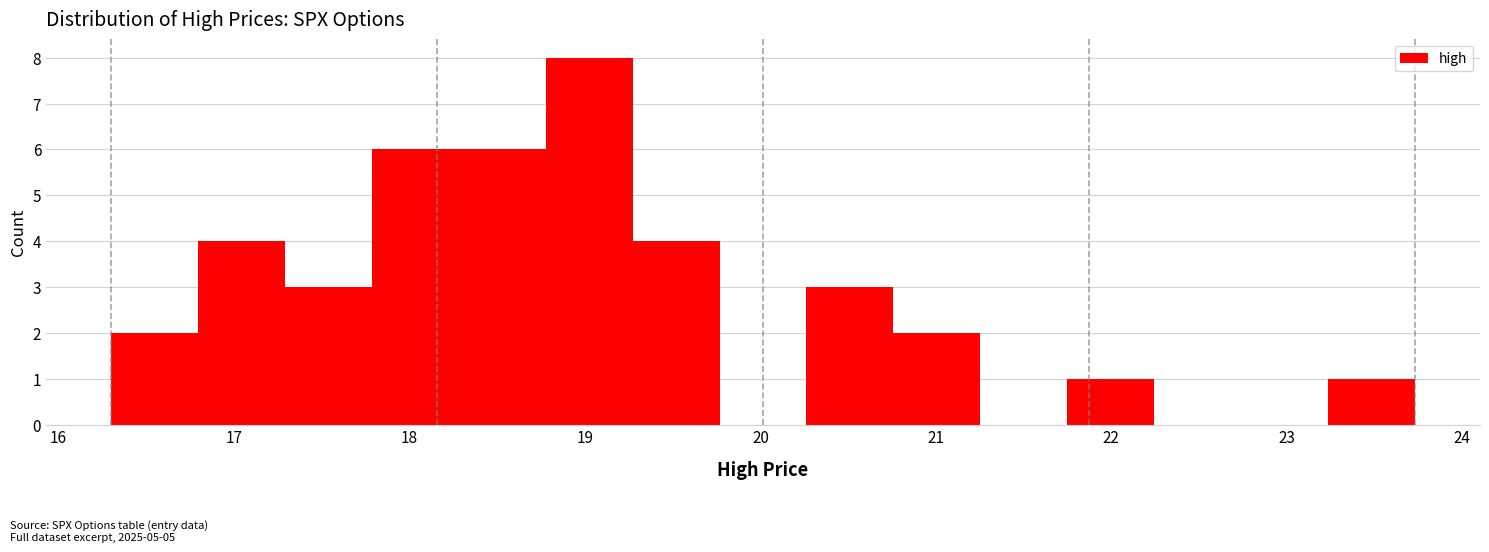

Reading left to right, list every bar in this chart as the range it spans on the x-axis followed by its height. Neither the bar edges nor the heights are printed on the chart, so give them approximately, as read against the axes.

16.3 to 16.8: 2
16.8 to 17.3: 4
17.3 to 17.8: 3
17.8 to 18.3: 6
18.3 to 18.8: 6
18.8 to 19.3: 8
19.3 to 19.8: 4
19.8 to 20.3: 0
20.3 to 20.8: 3
20.8 to 21.3: 2
21.3 to 21.7: 0
21.7 to 22.2: 1
22.2 to 22.7: 0
22.7 to 23.2: 0
23.2 to 23.7: 1